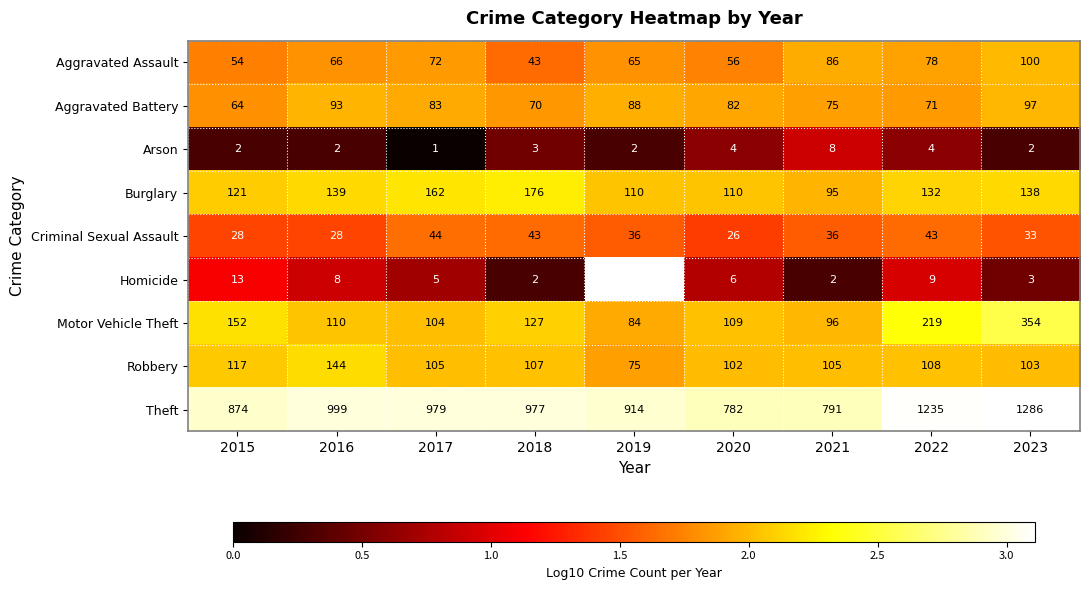

Is it true that Criminal Sexual Assault equals 51 at 2019?

False